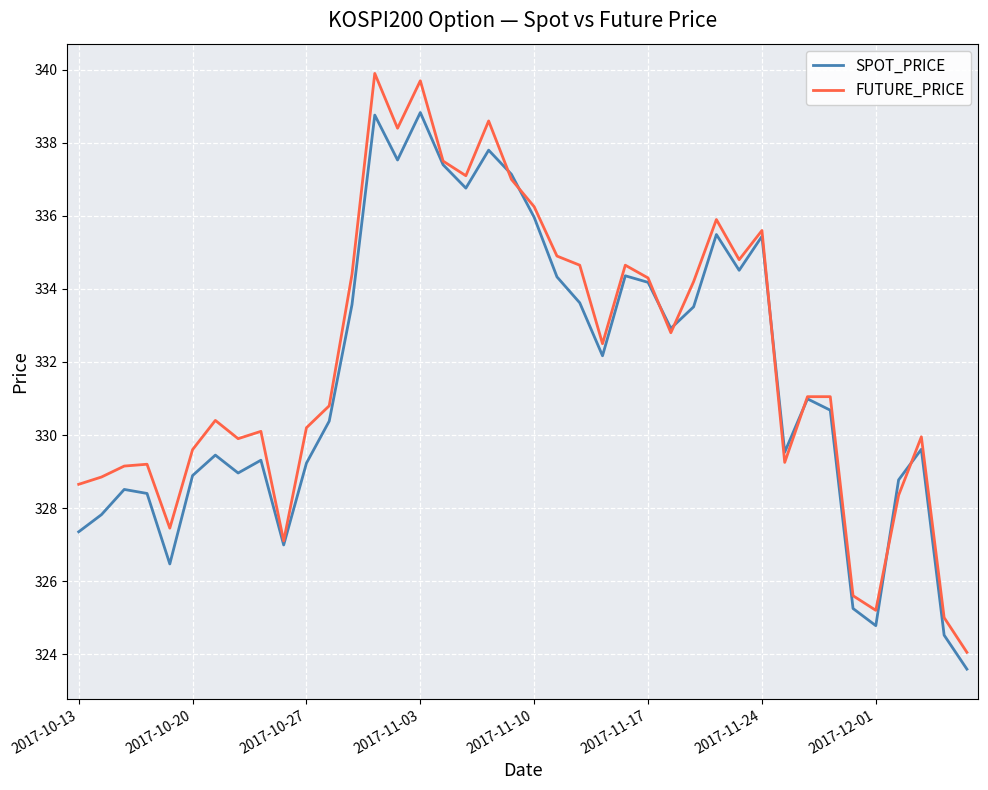

What is the smallest value displayed?

323.6